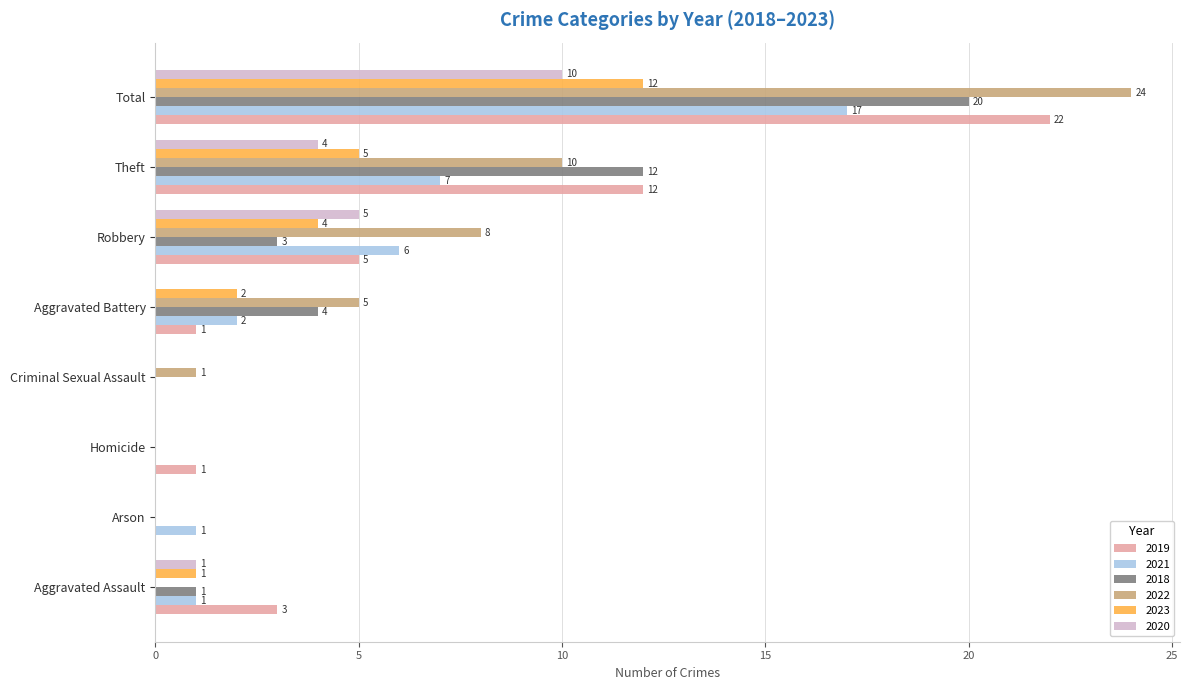

At which category is the sum across all series the highest?

Total